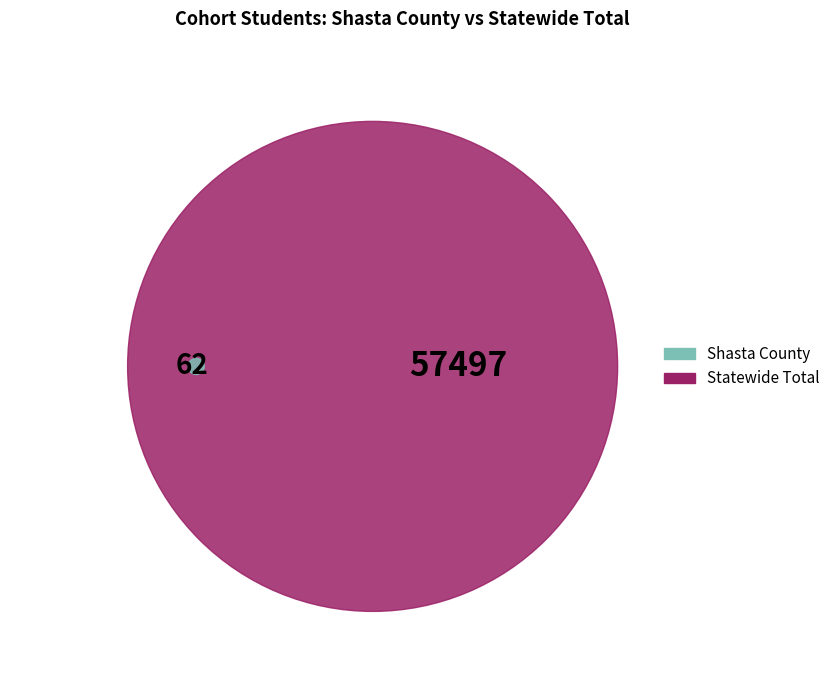

The Statewide Total slice represents 100% of the pie. True or false?

True